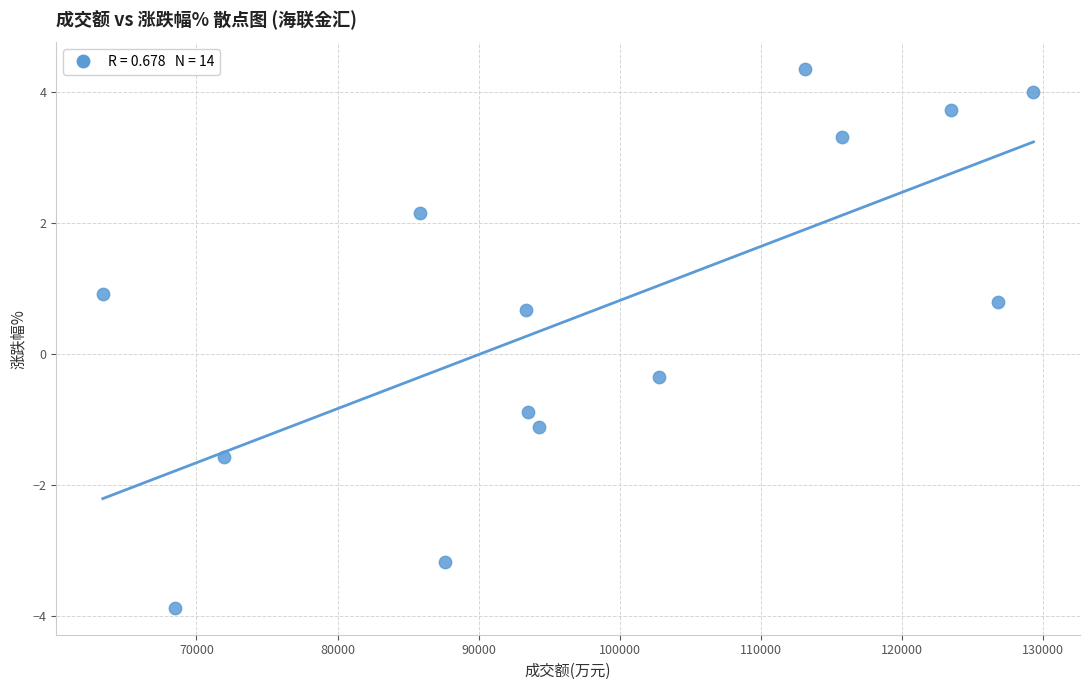

What is the range of X values (max minus min)?

65941.0